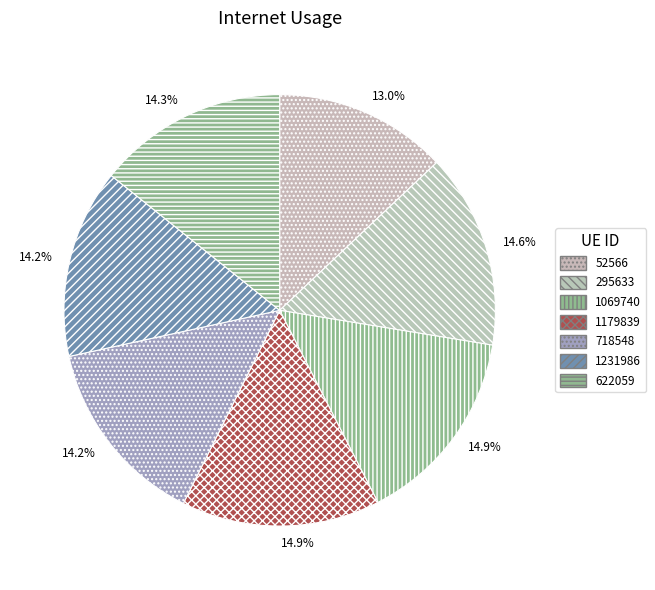

To the nearest percent, what percentage of the pie is 718548?

14%